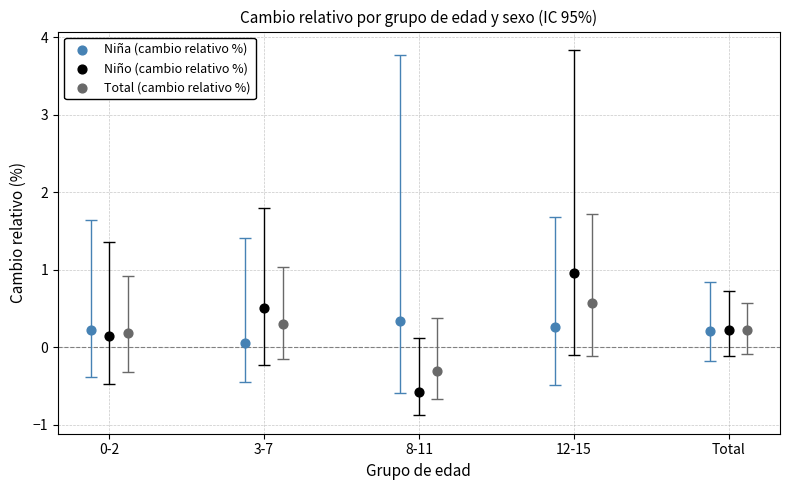

Which series contains the highest Y value?

Niño (cambio relativo %)